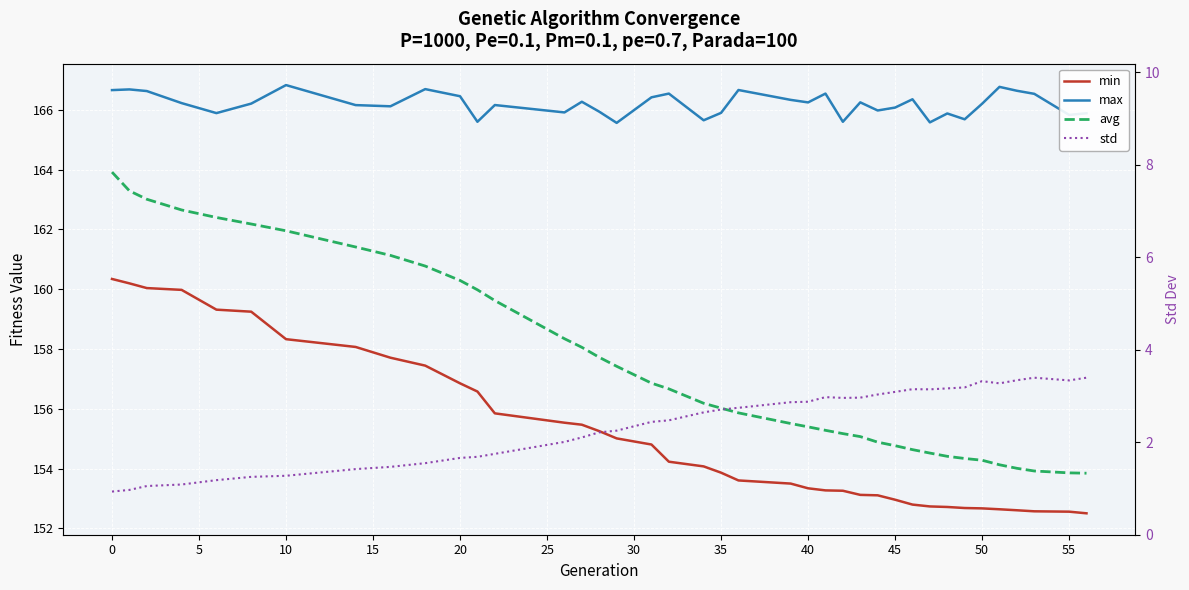

Is it true that std equals 0.7 at 5?

False